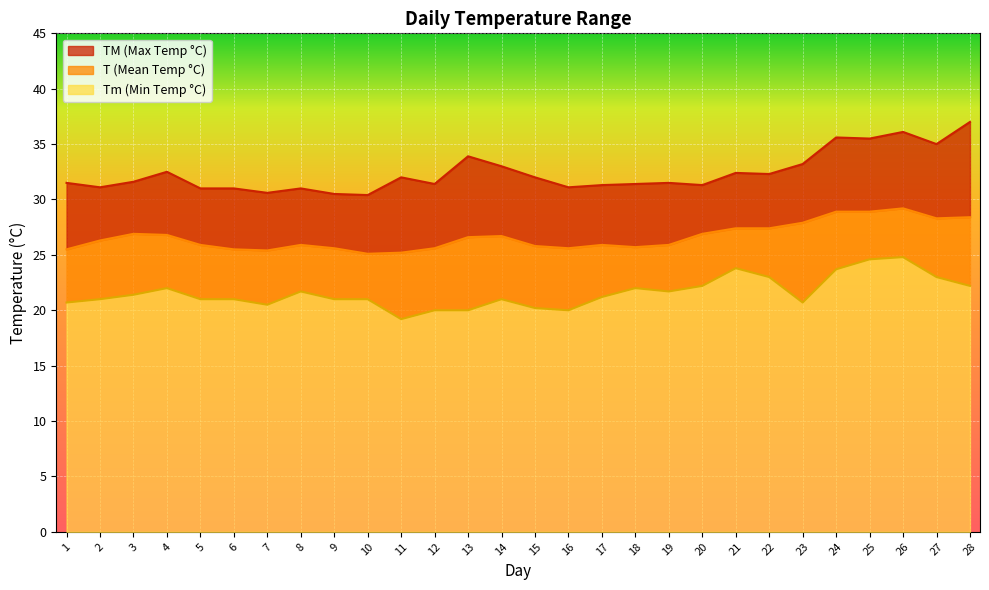

What is the spread (max minus min) of values at 15?

11.8